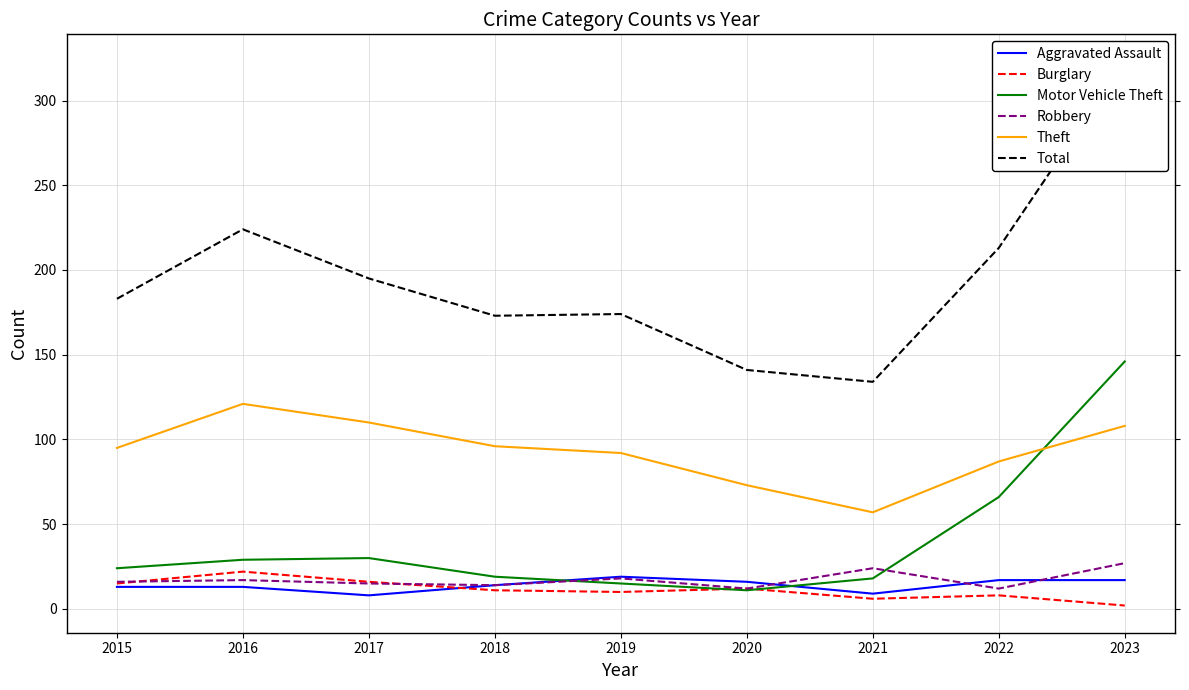

Where is the first local maximum for Burglary?

2016